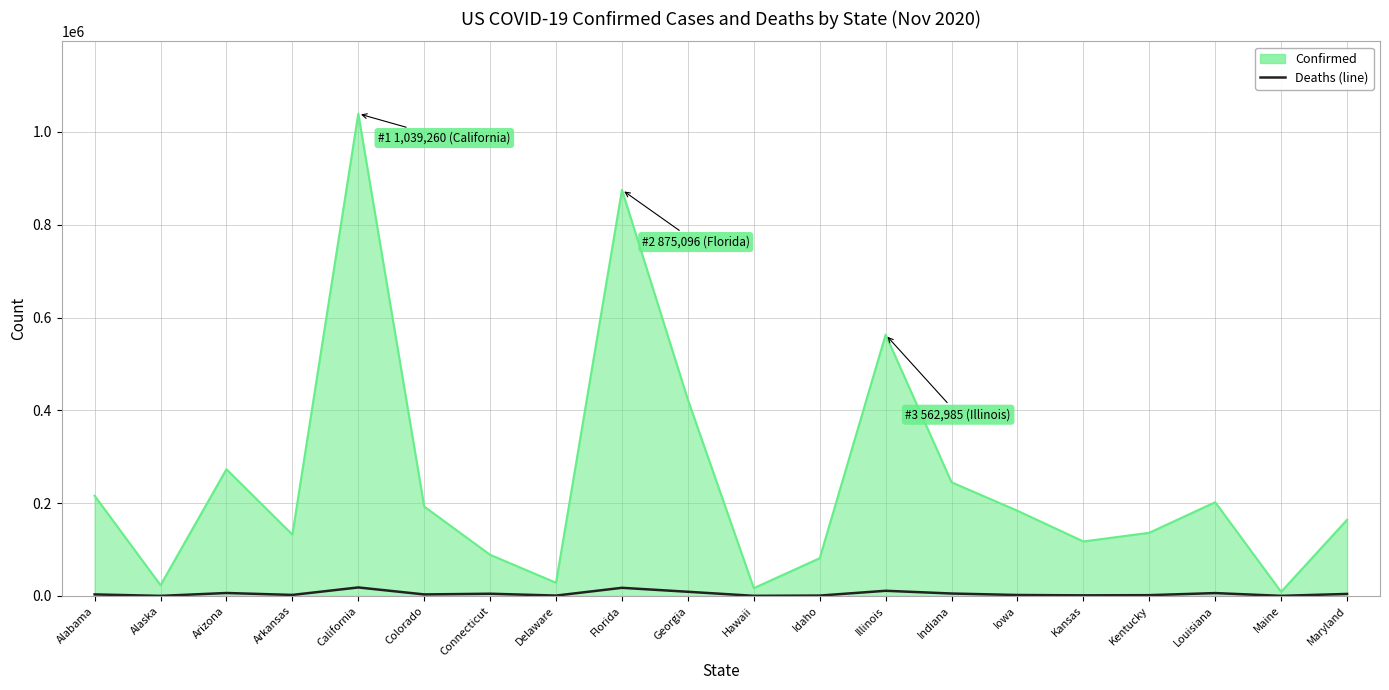

What is the smallest value displayed?

100